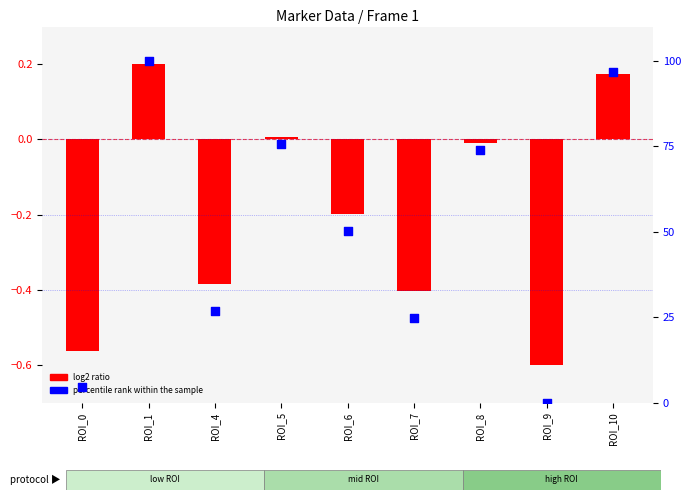

What are all the series names shown in the legend?

log2 ratio, percentile rank within the sample